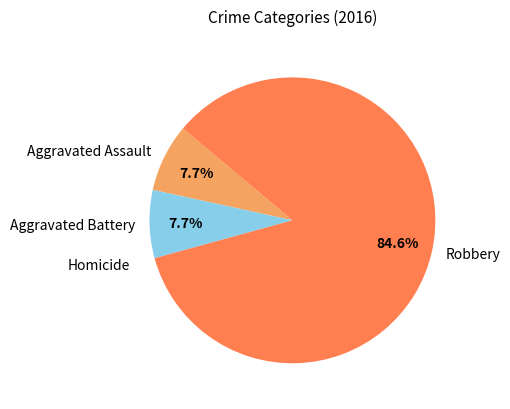

Approximately how many times larger is the value at Aggravated Battery compared to Aggravated Assault?

1.0